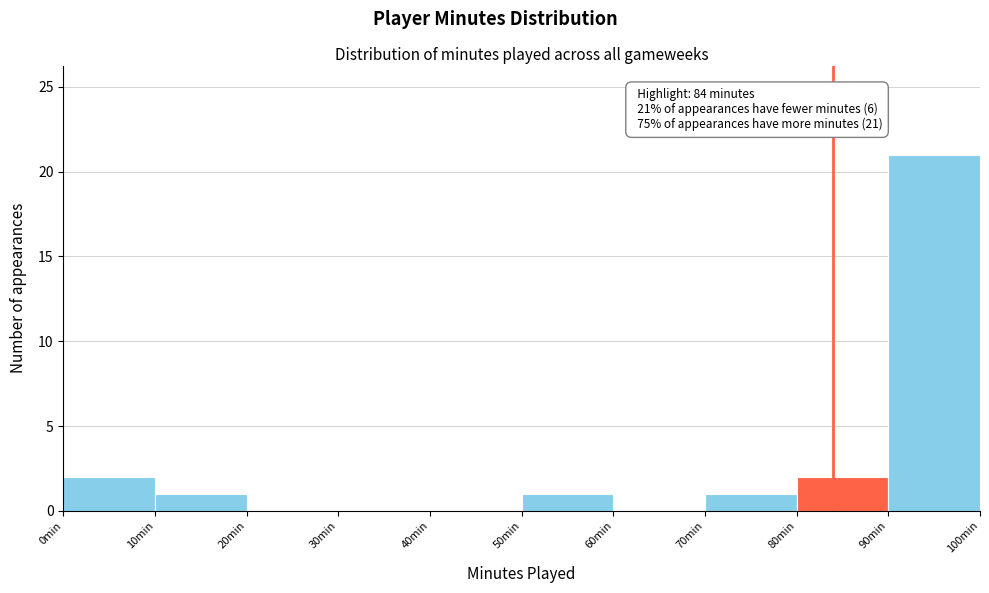

Which range on the x-axis has the tallest bar?

90 to 100